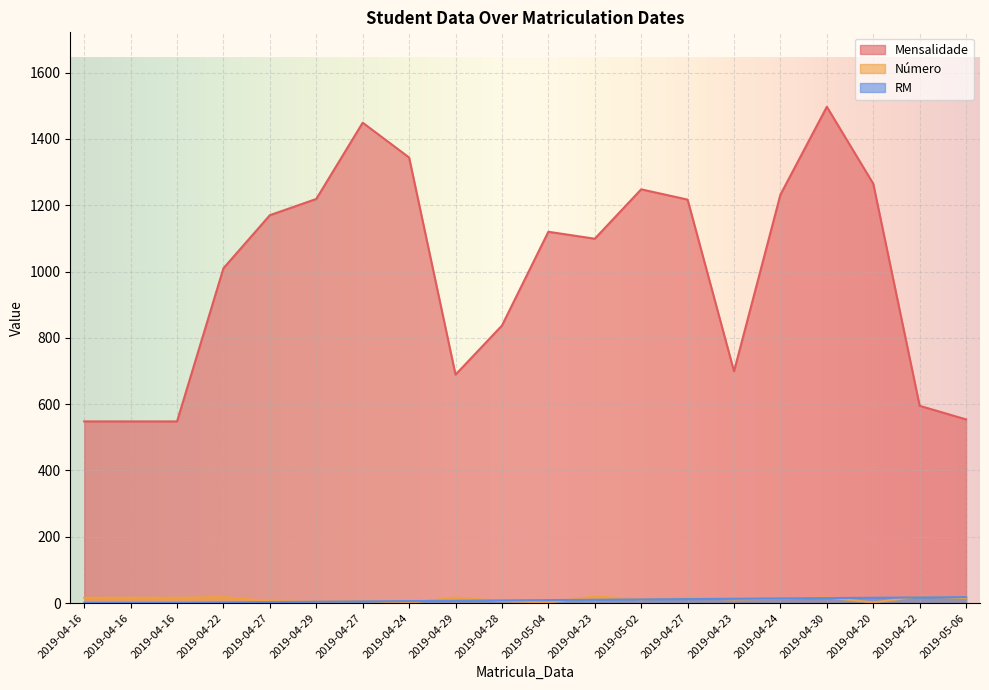

True or false: Mensalidade and Número cross at least once.

False